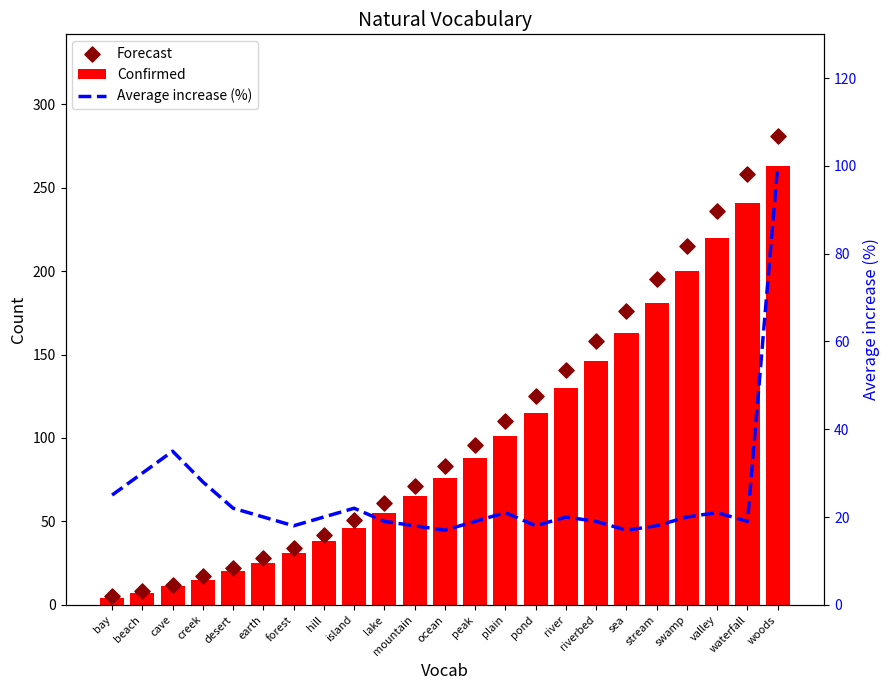

Is the value of Confirmed at desert greater than the value of Forecast at hill?

No